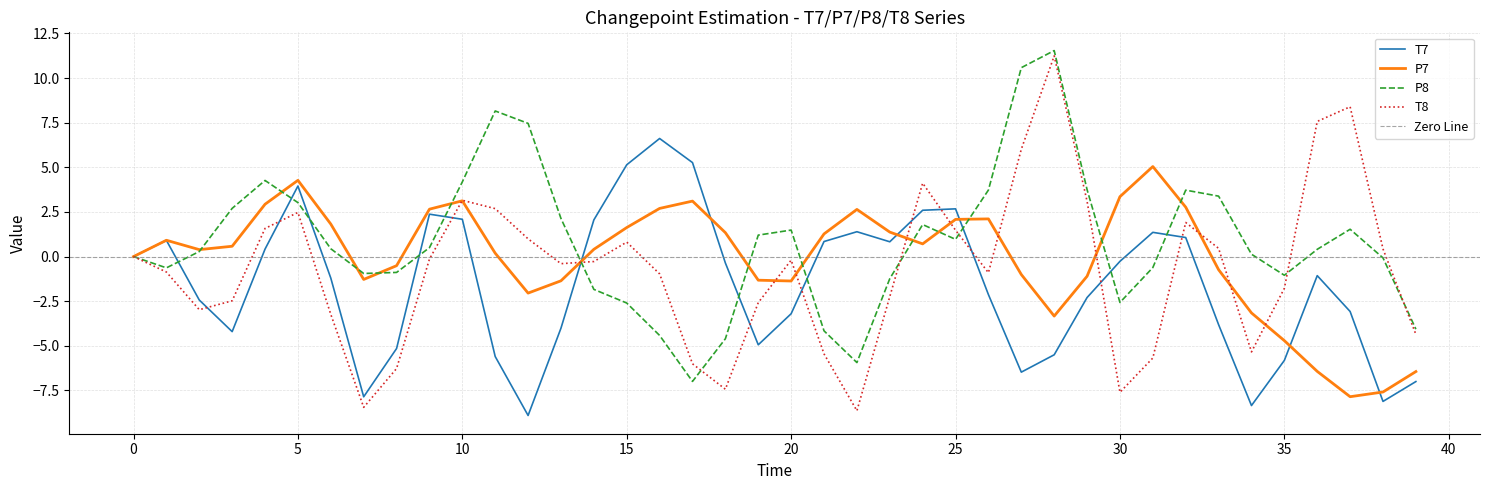

What is the difference between the maximum and minimum values in the T8 series?

19.9